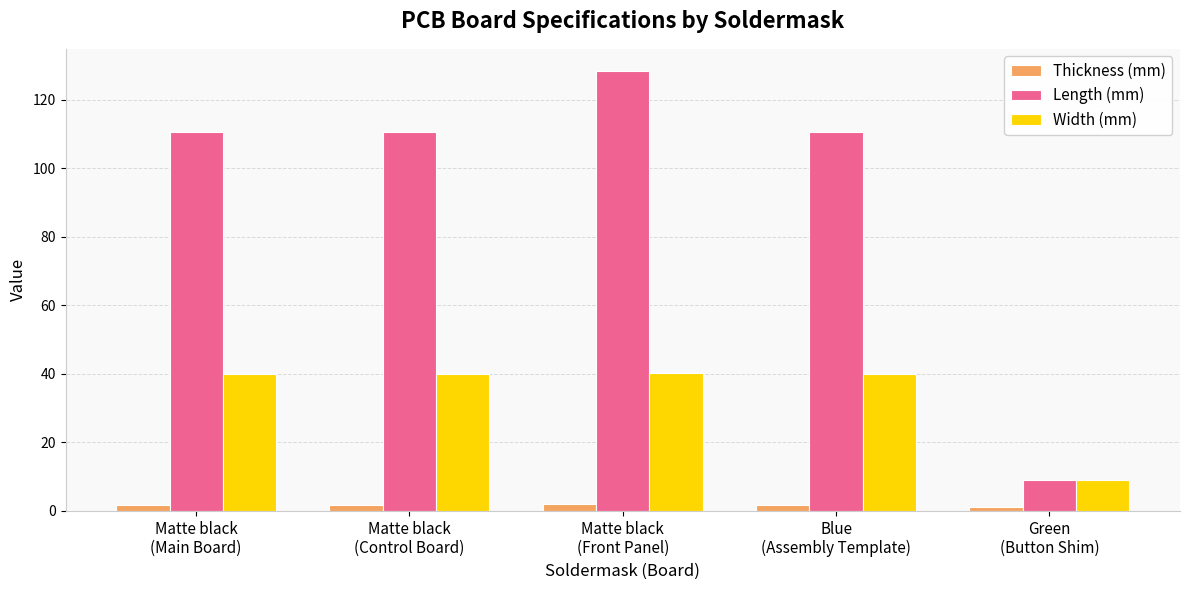

At which category is the sum across all series the highest?

Matte black
(Front Panel)